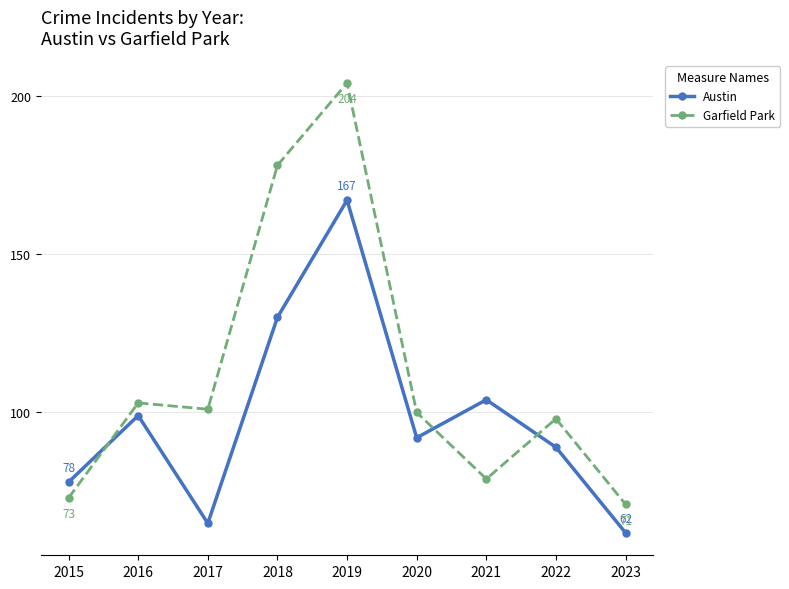

What is the sum of all Austin values?

886